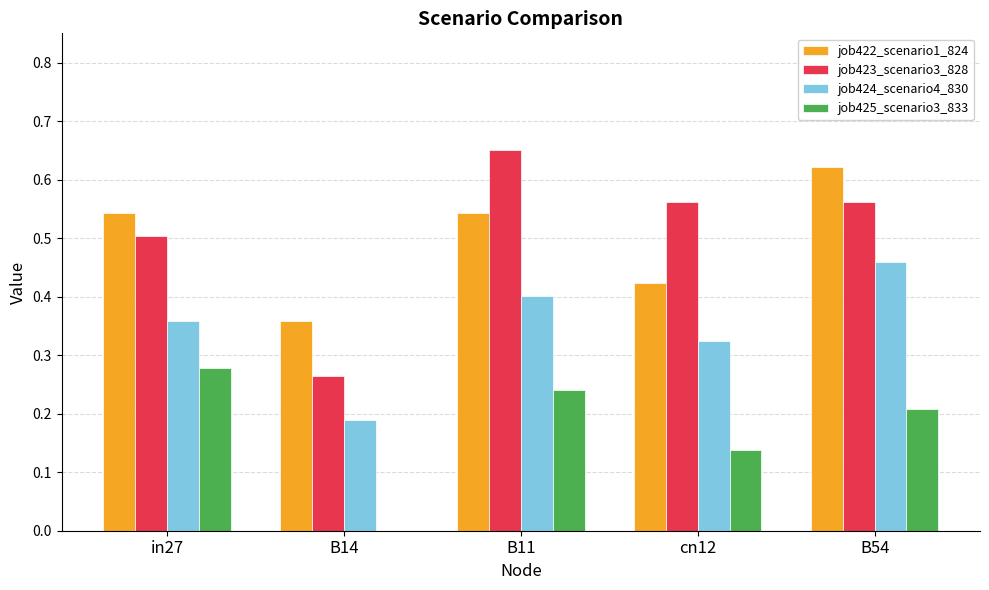

Between B14 and cn12, which series saw the biggest shift?

job423_scenario3_828